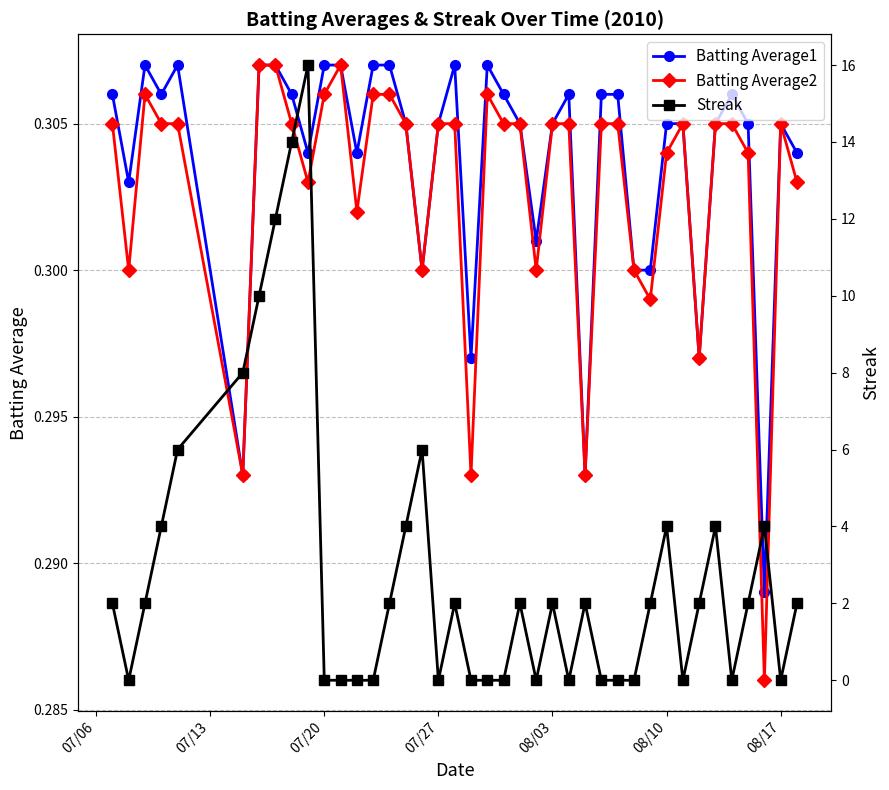

True or false: Batting Average1 has more than 0 interior local peaks.

True